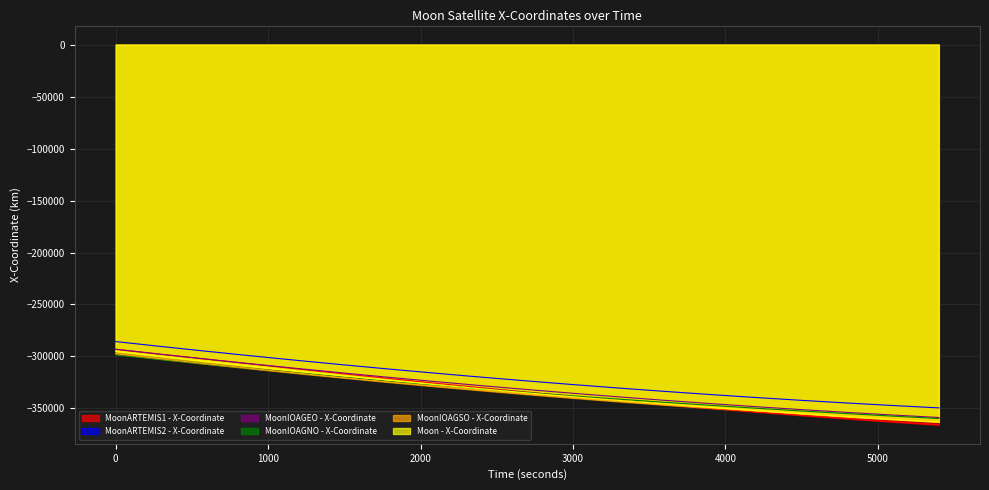

List the series in order of their peak value, lowest first.

MoonIOAGNO - X-Coordinate, MoonIOAGSO - X-Coordinate, Moon - X-Coordinate, MoonARTEMIS1 - X-Coordinate, MoonIOAGEO - X-Coordinate, MoonARTEMIS2 - X-Coordinate